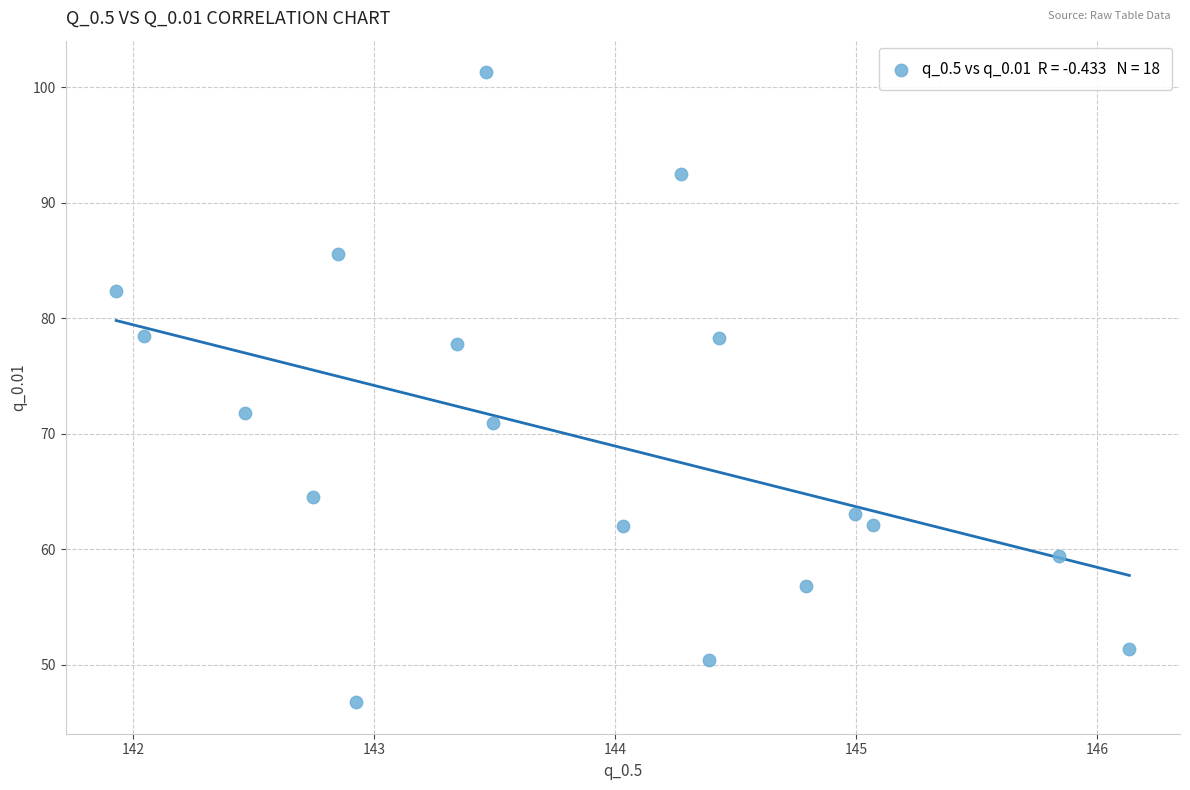

What Y value in the scatter plot is closest to 74?

71.8